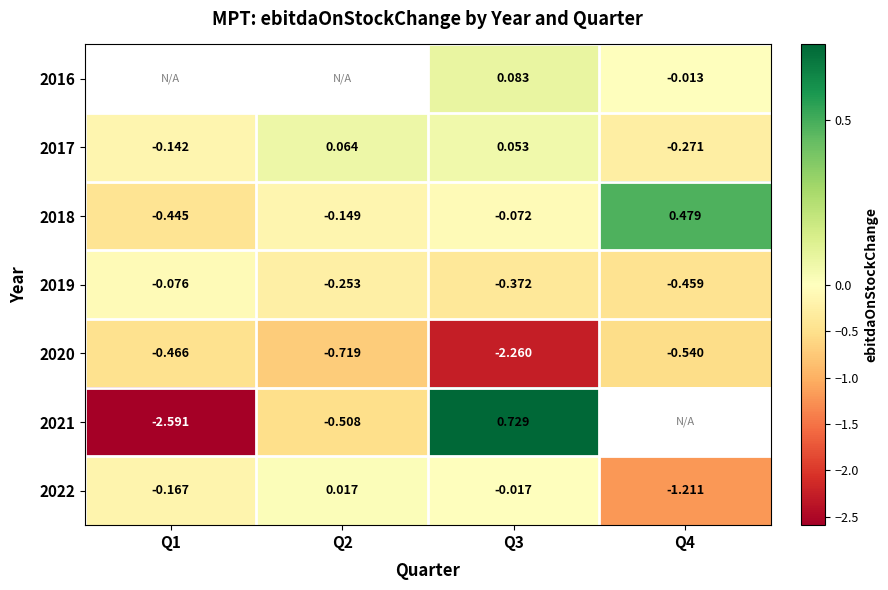

Which has a higher value, Q3 or Q2?

Q2